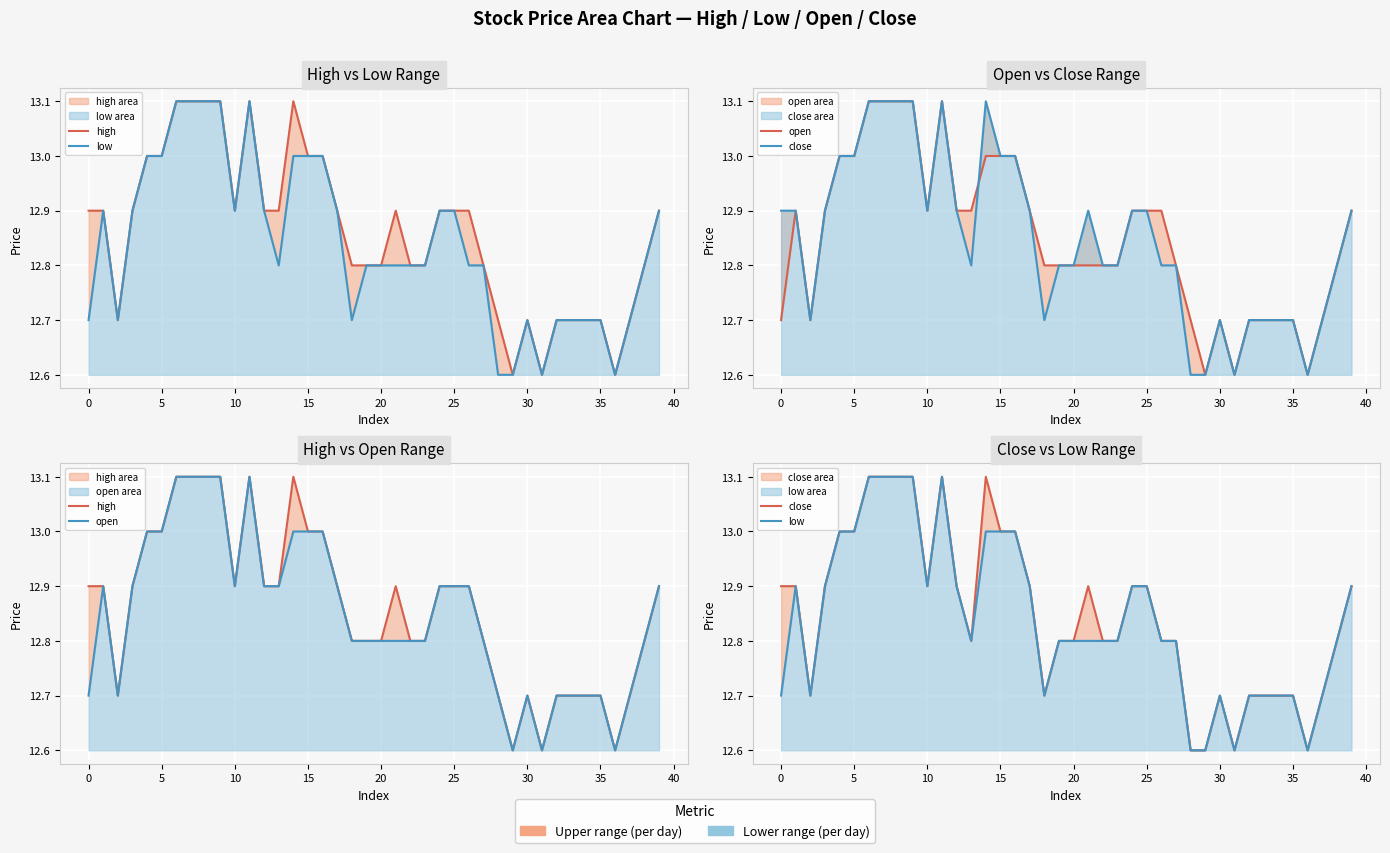

How many intersections are there between close and open?

1